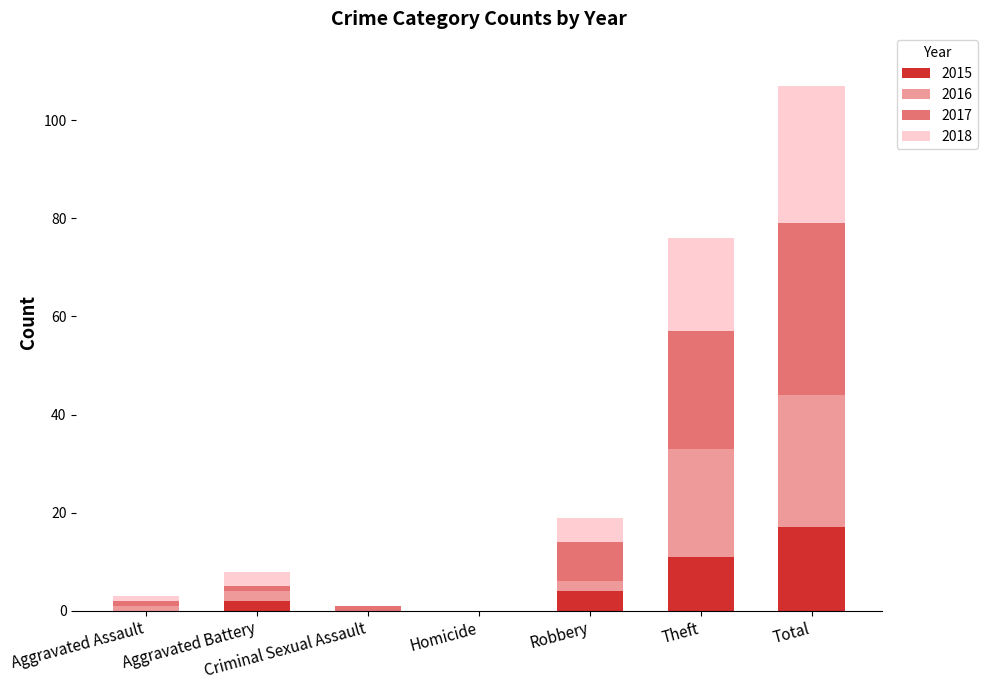

At which label does 2015 reach its peak?

Total